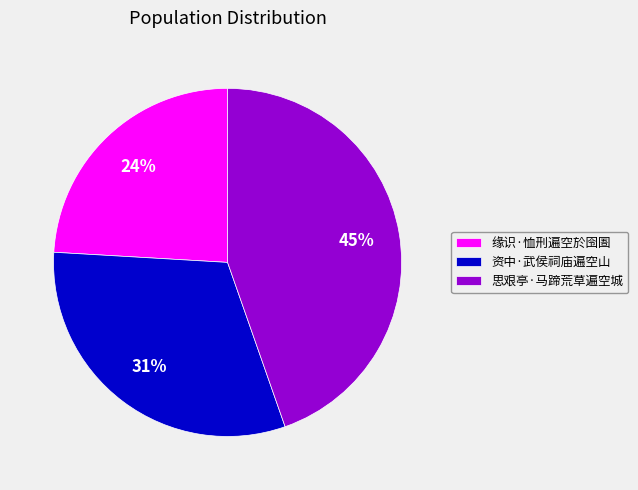

Which has a higher value, 缘识·恤刑遍空於囹圄 or 思艰亭·马蹄荒草遍空城?

思艰亭·马蹄荒草遍空城